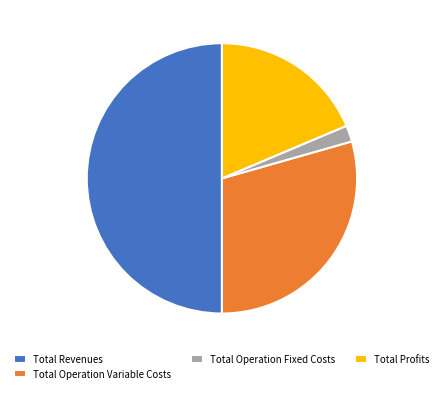

True or false: Total Profits accounts for 19% of the total.

True